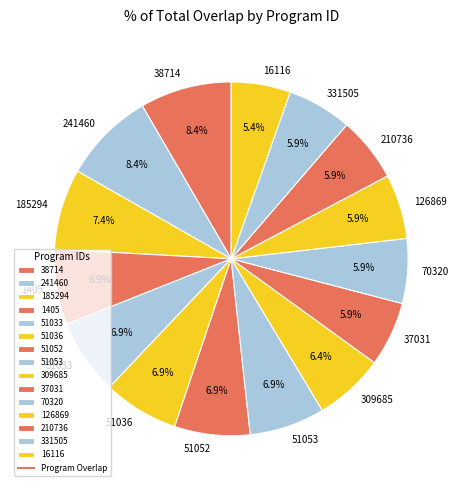

Is it true that 16116 is 5% of the pie?

True